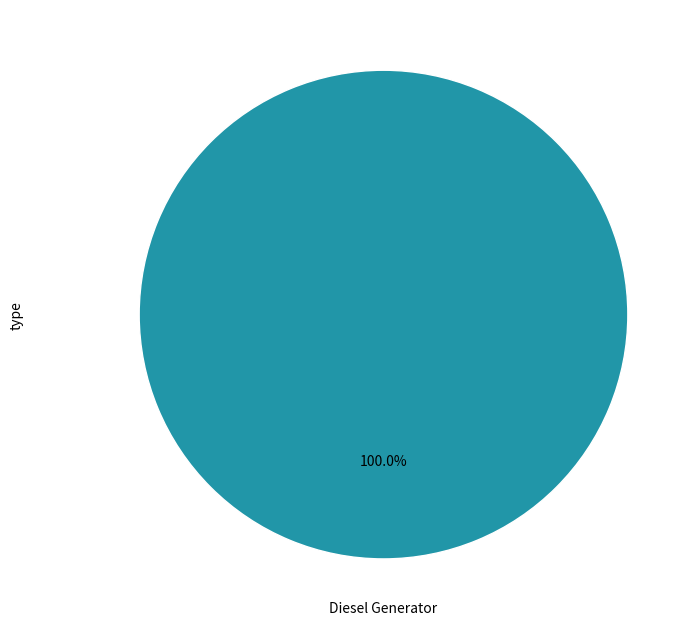

Is there any slice that represents more than half of the pie?

Yes